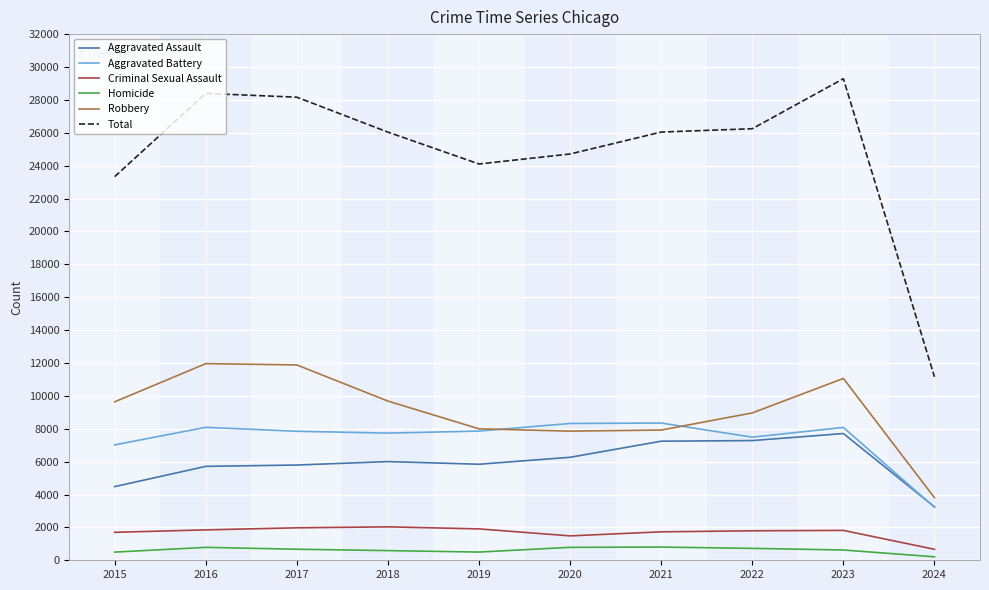

What is the average value of the Aggravated Assault series?

5957